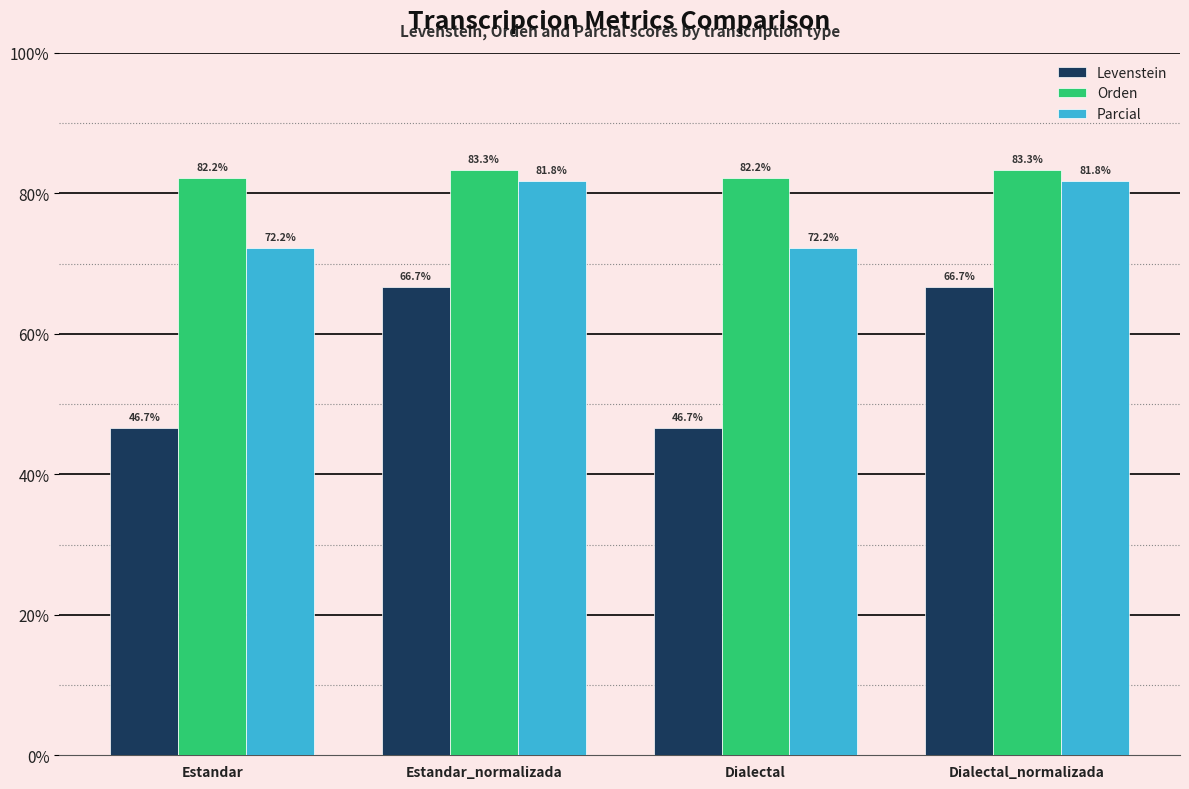

Which series has the widest spread of values?

Levenstein